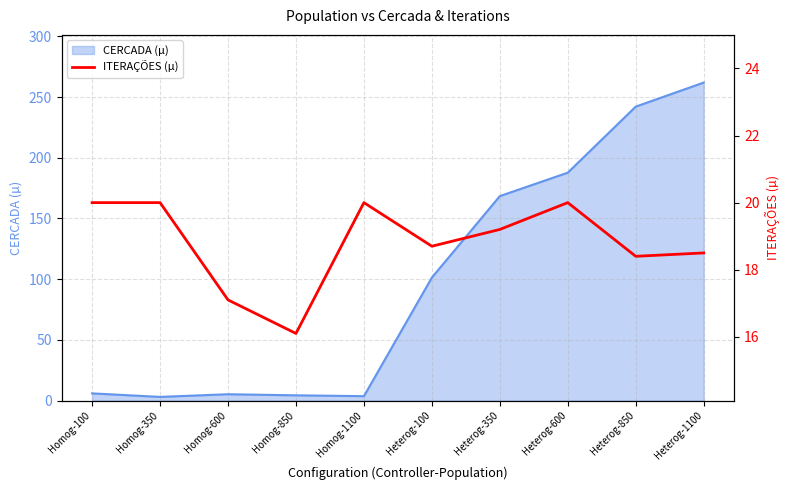

Is it true that the value at Homog-1100 is 10.1?

False